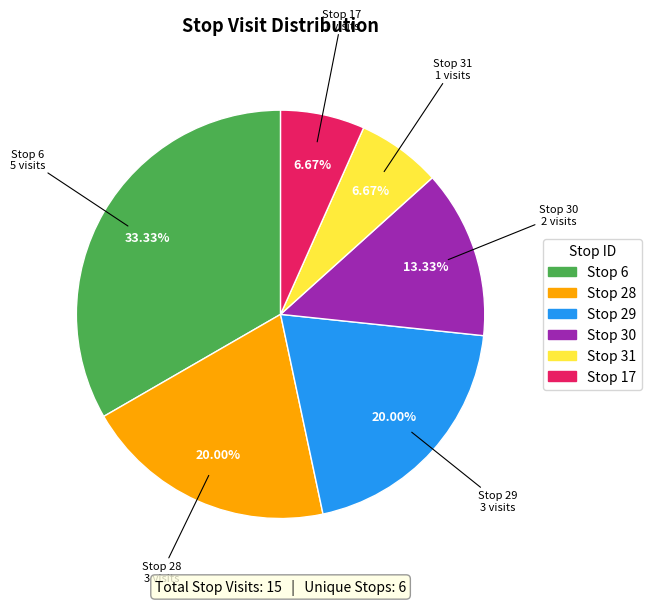

How many segments does this pie chart have?

6